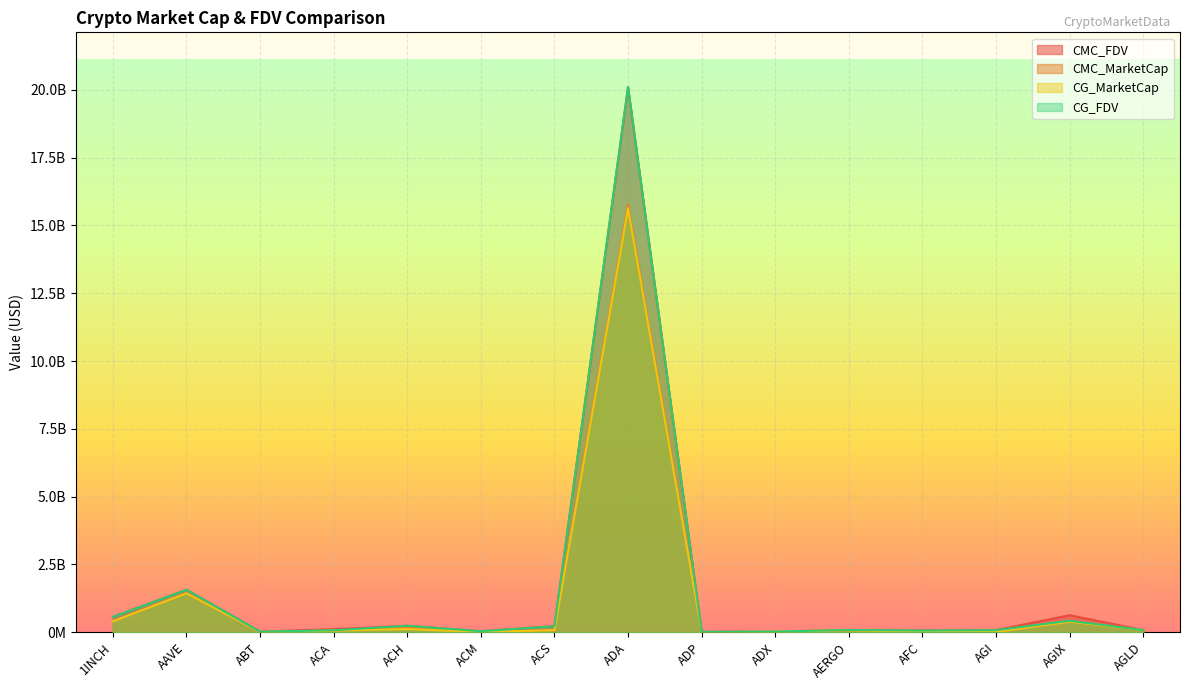

What is the total value across all series at AFC?

155370775.7